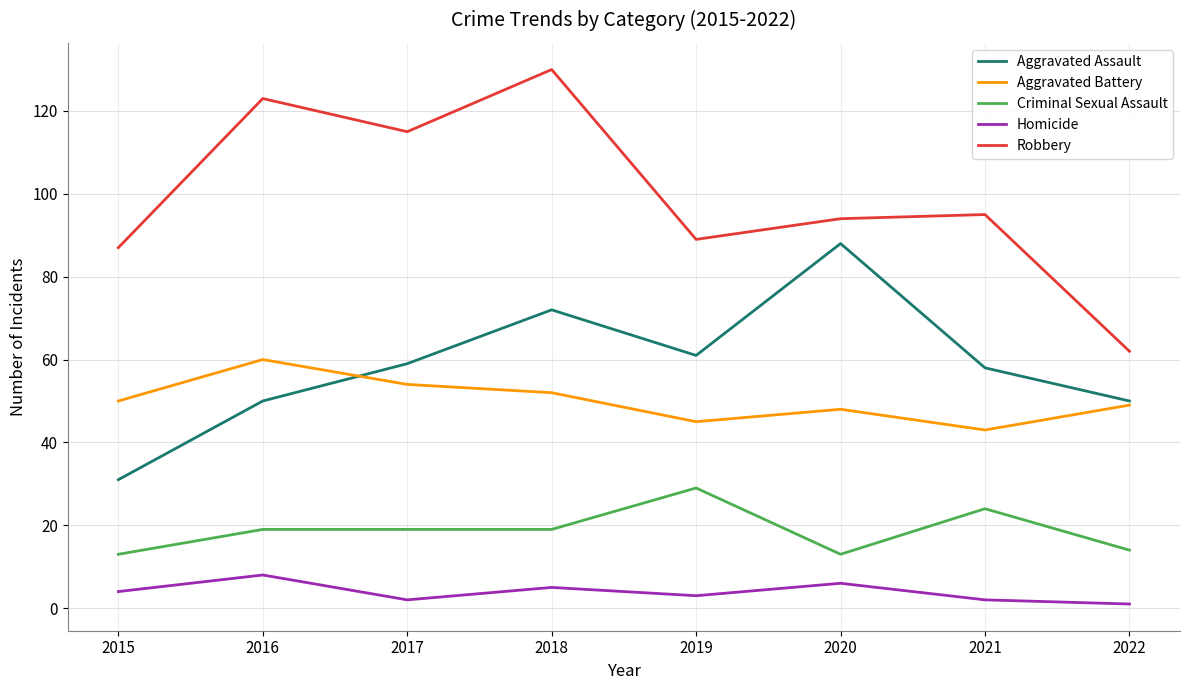

Which series has the largest range (max minus min)?

Robbery